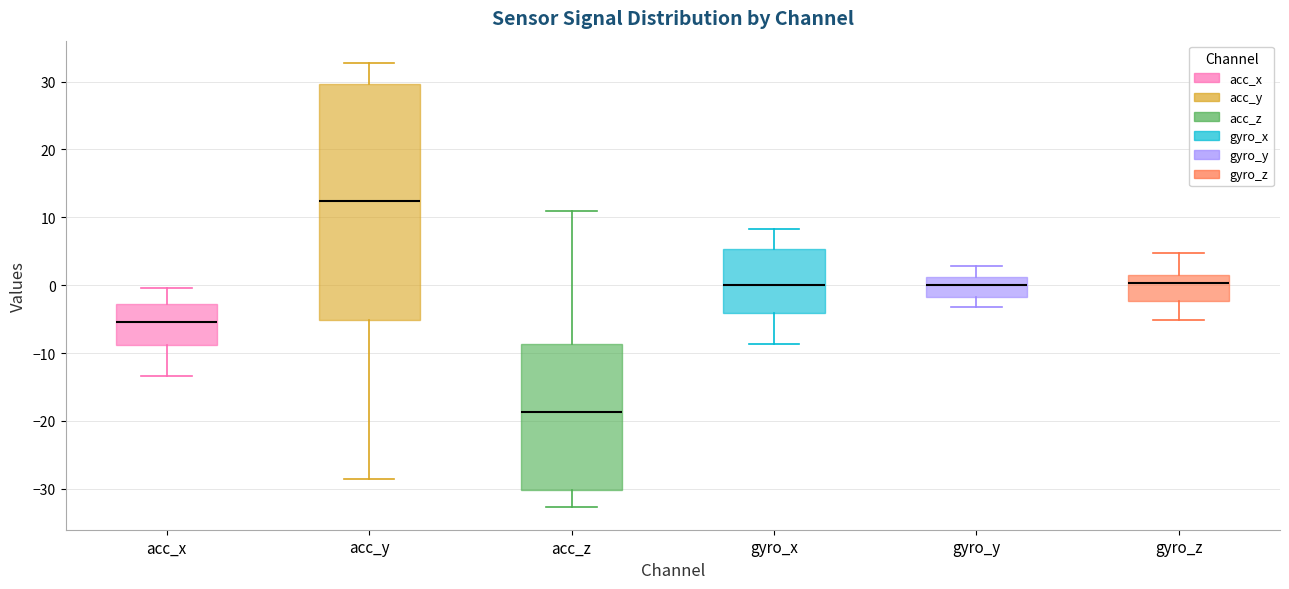

Which box has the highest median line?

acc_y